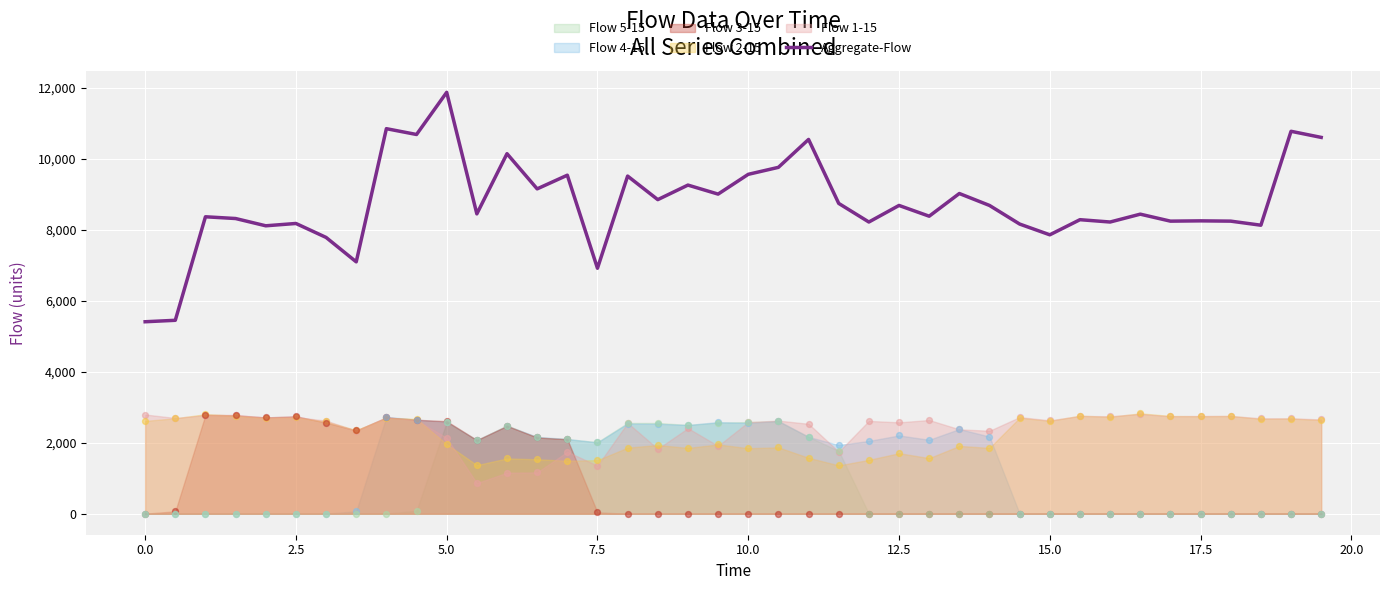

What is the maximum value for Aggregate-Flow?

11870.2